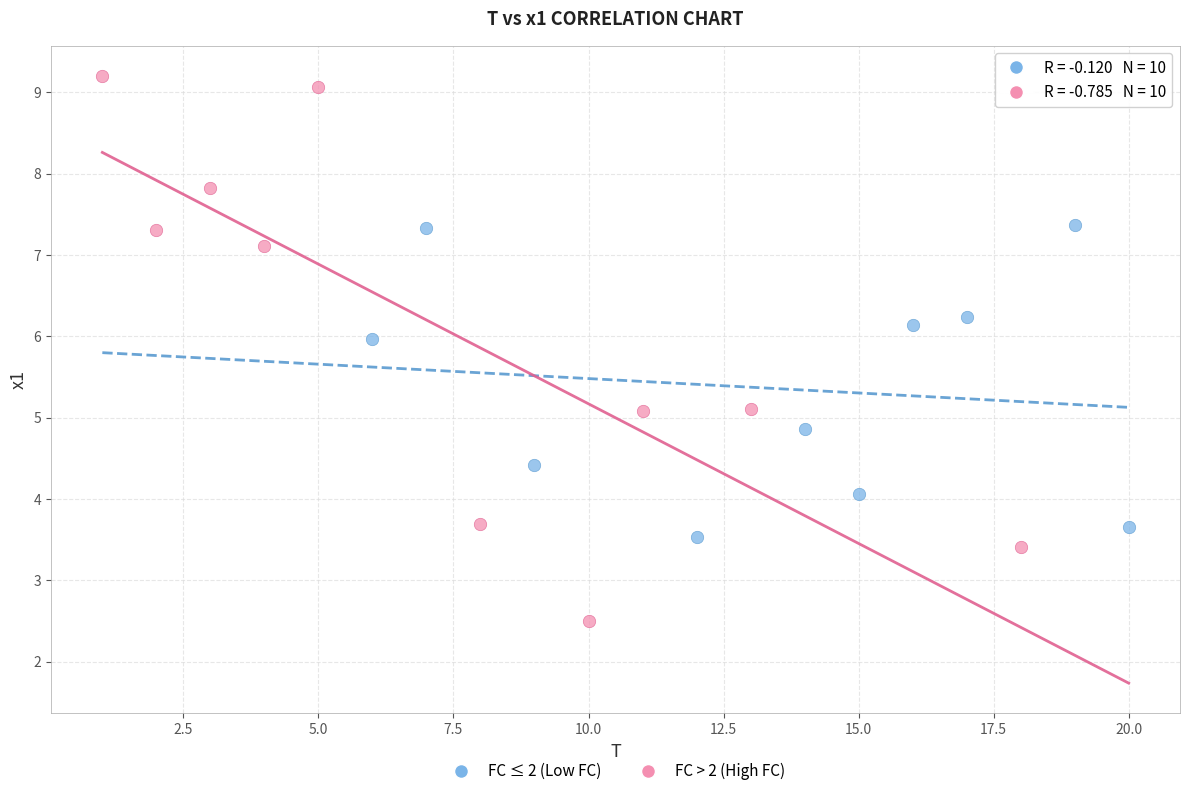

Which series reaches the minimum Y coordinate?

FC > 2 (High FC)